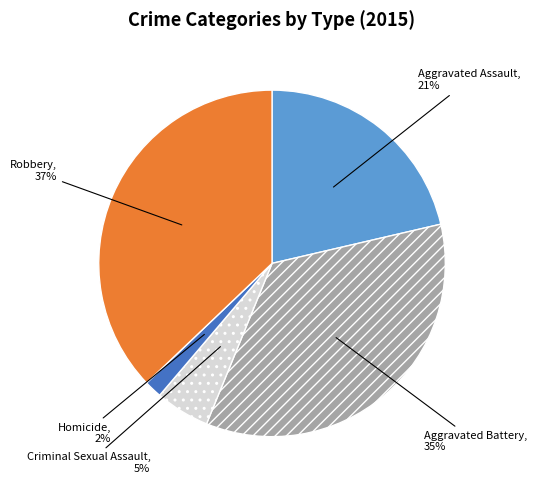

Which category has the smallest portion of the pie?

Homicide